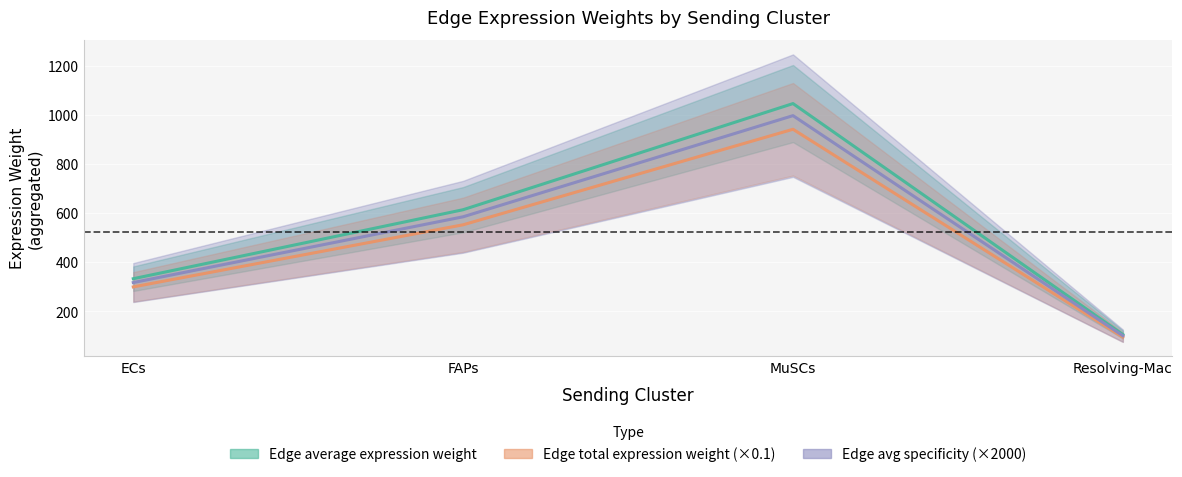

List the series in order of their peak value, lowest first.

Edge total expression weight (×0.1), Edge avg specificity (×2000), Edge average expression weight